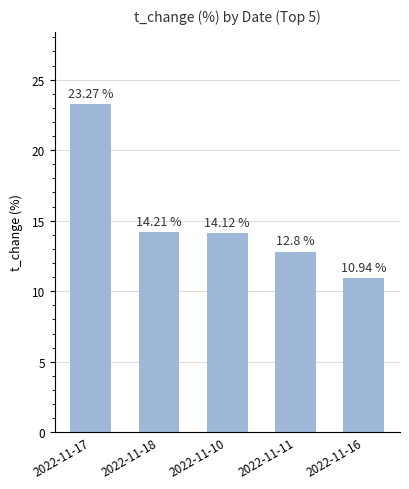

How many data points are less than 14?

2